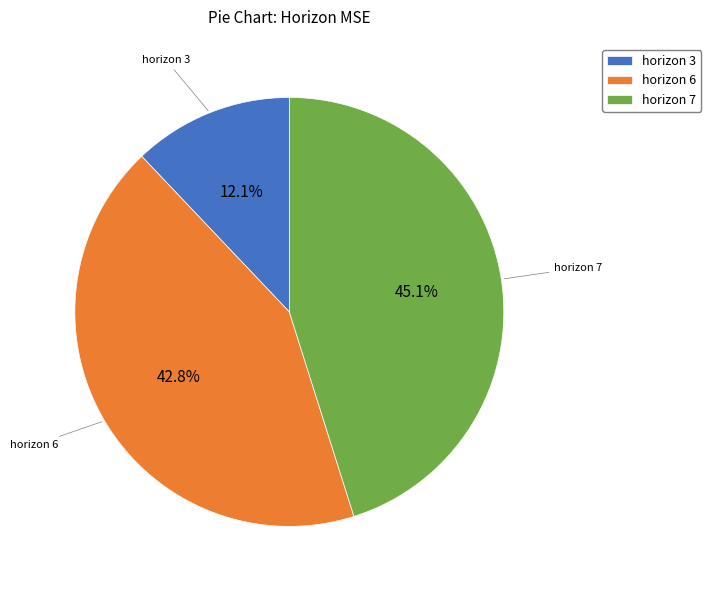

Is there a majority slice in this chart?

No